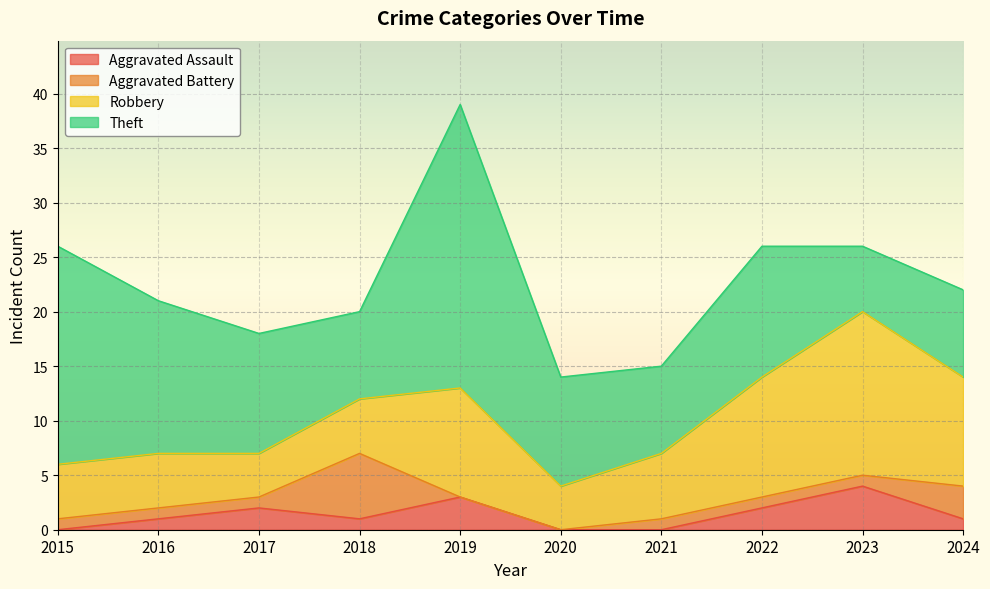

Count the number of categories in the chart.

10